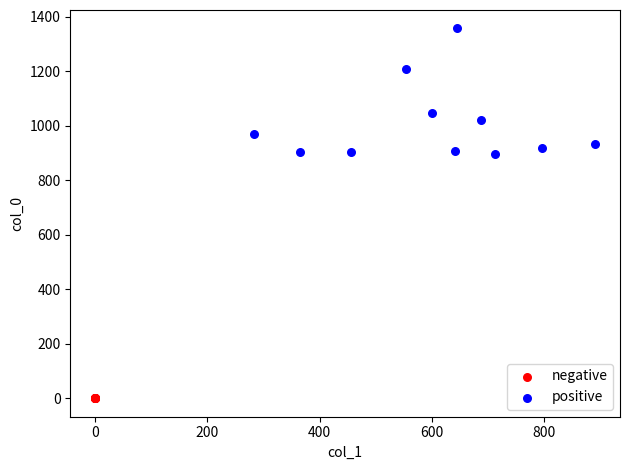

Which series contains the lowest Y value?

negative